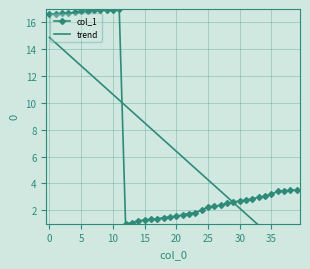

Which series has the largest total across all categories?

col_1